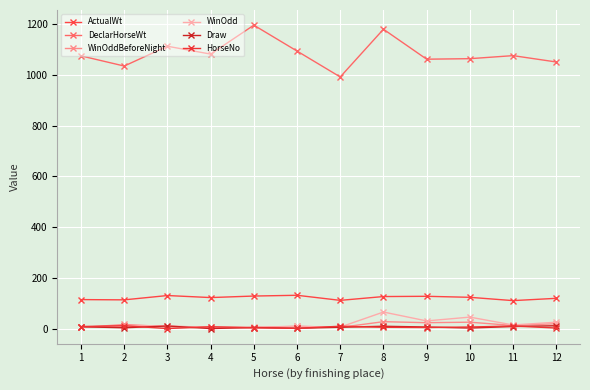

True or false: WinOddBeforeNight and ActualWt intersect in this chart.

False